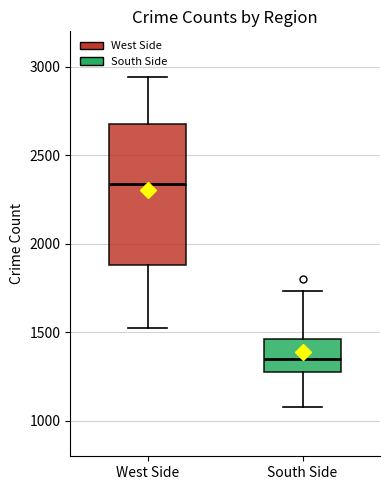

Reading left to right, read every box against the y-axis: the position of its median line, the range the box covers, and the ends of its whiskers. The values are not printed on the chart, so give them approximately, as read against the axis.

West Side: median 2350, box 1900 to 2700, whiskers 1550 to 2950
South Side: median 1350, box 1250 to 1450, whiskers 1100 to 1750